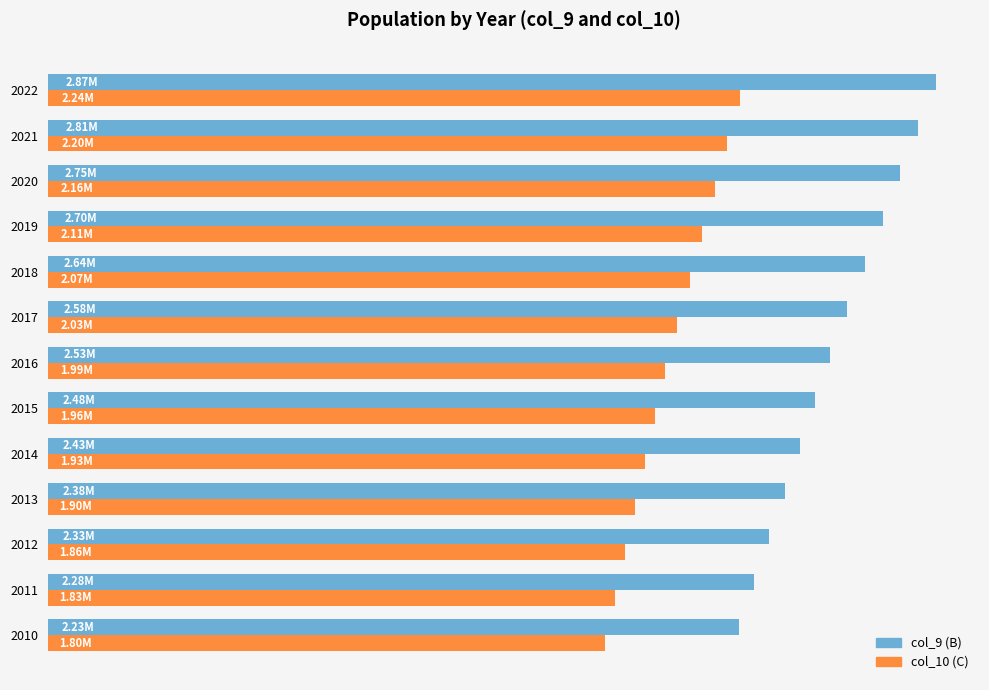

What are all the series names shown in the legend?

col_9 (B), col_10 (C)